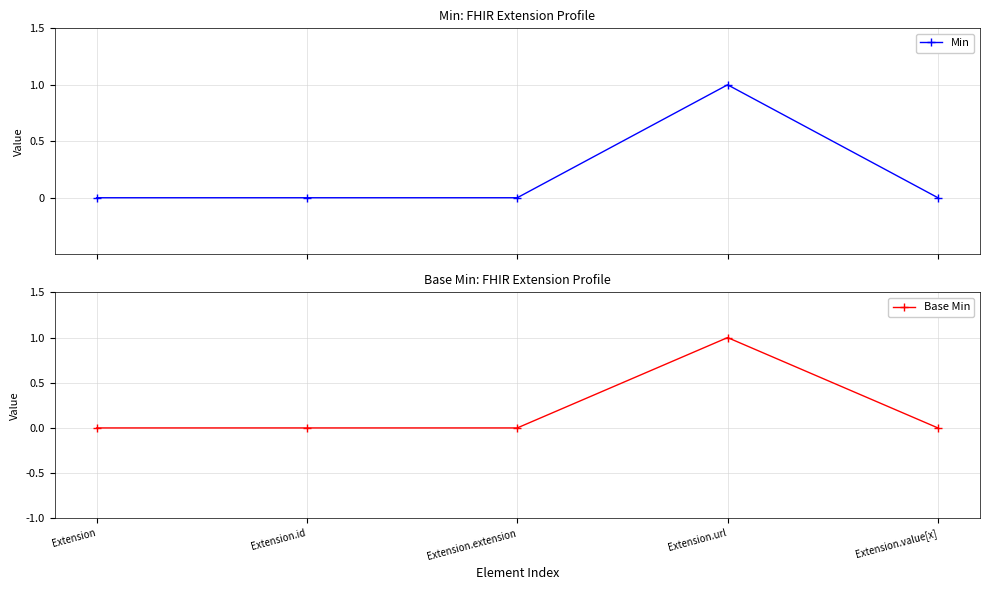

The Base Min series shows 0 at Extension.extension. True or false?

False